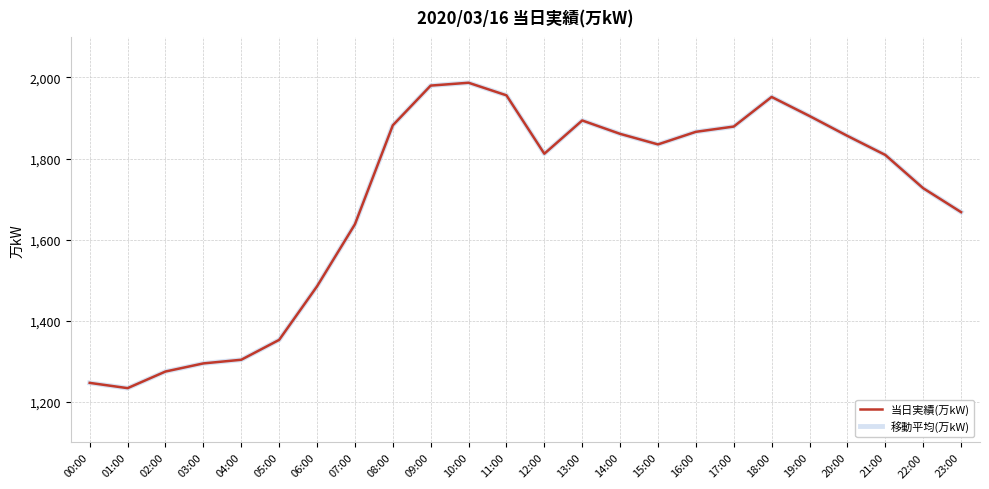

List the series in order of their peak value, highest first.

当日実績(万kW), 移動平均(万kW)